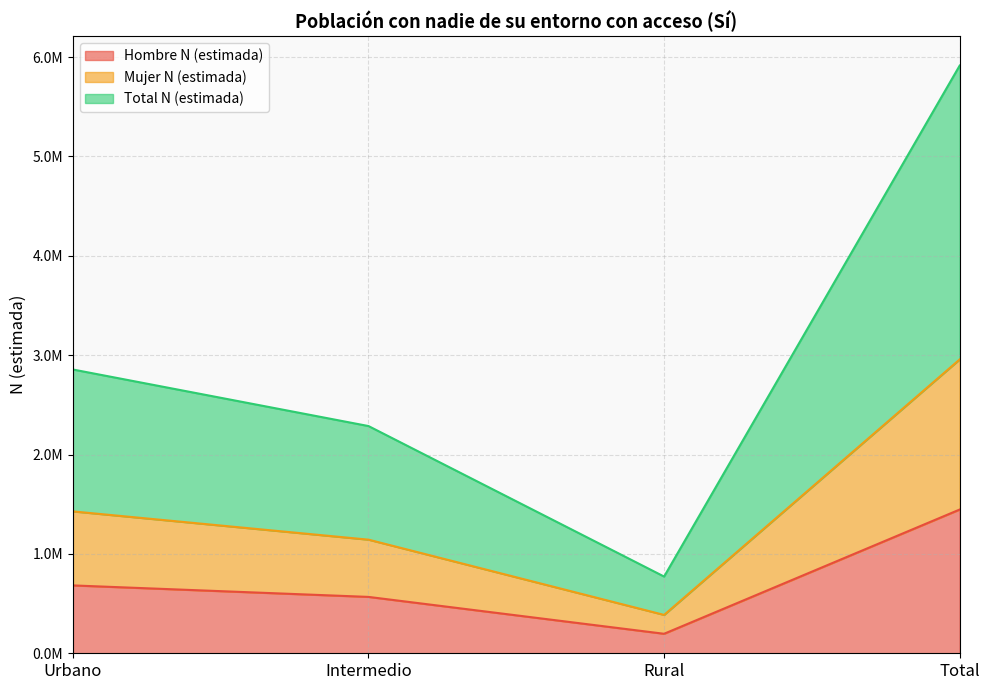

Is it true that Hombre N (estimada) equals 682942 at Urbano?

True